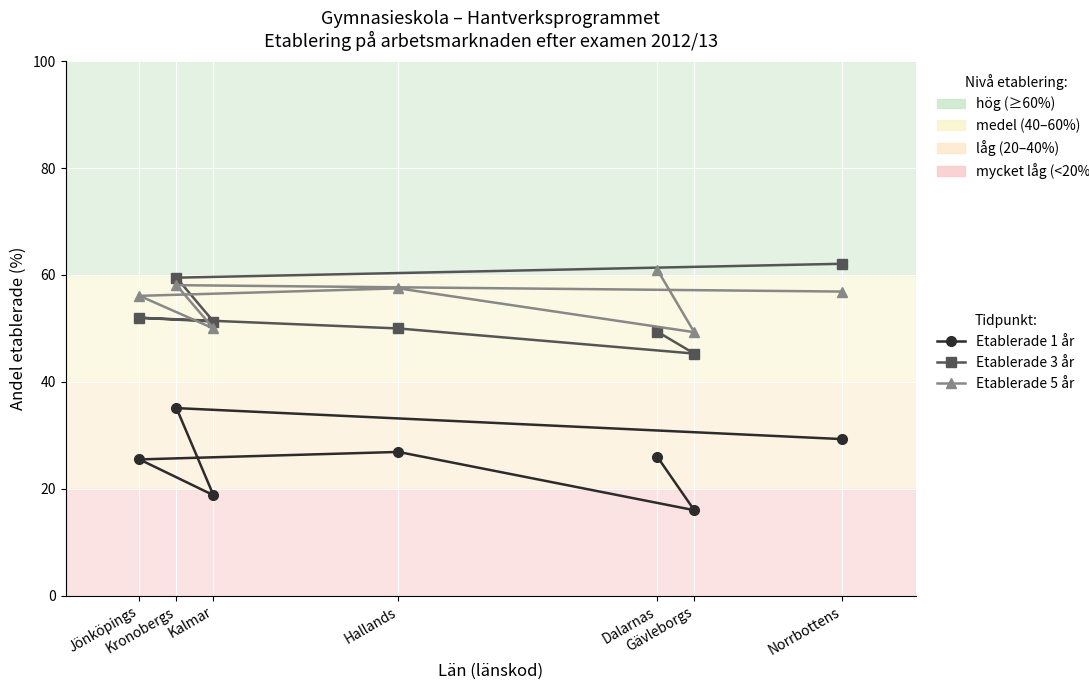

At how many categories does at least one series exceed 29?

7